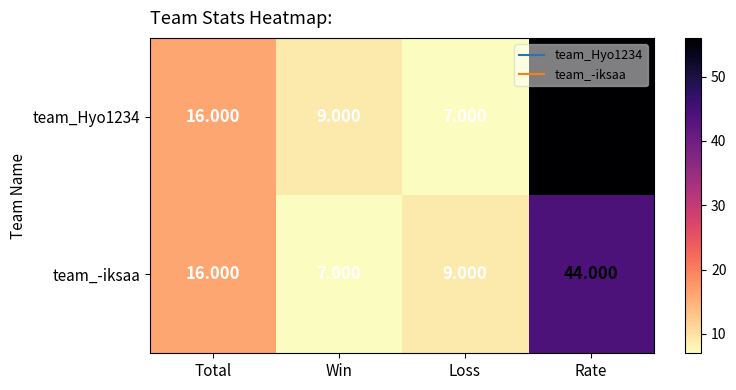

Which category has the lowest value in the team_Hyo1234 series?

Loss